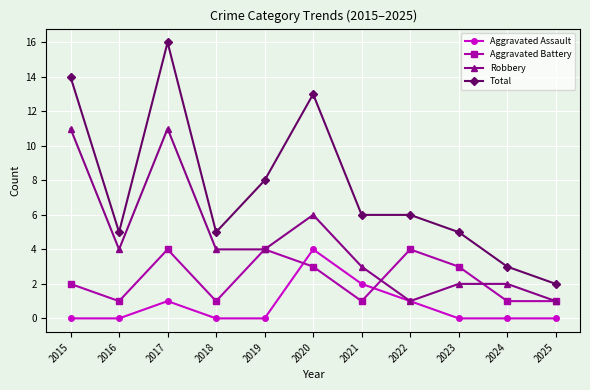

Count the Aggravated Battery values in the range 1 to 4.

11